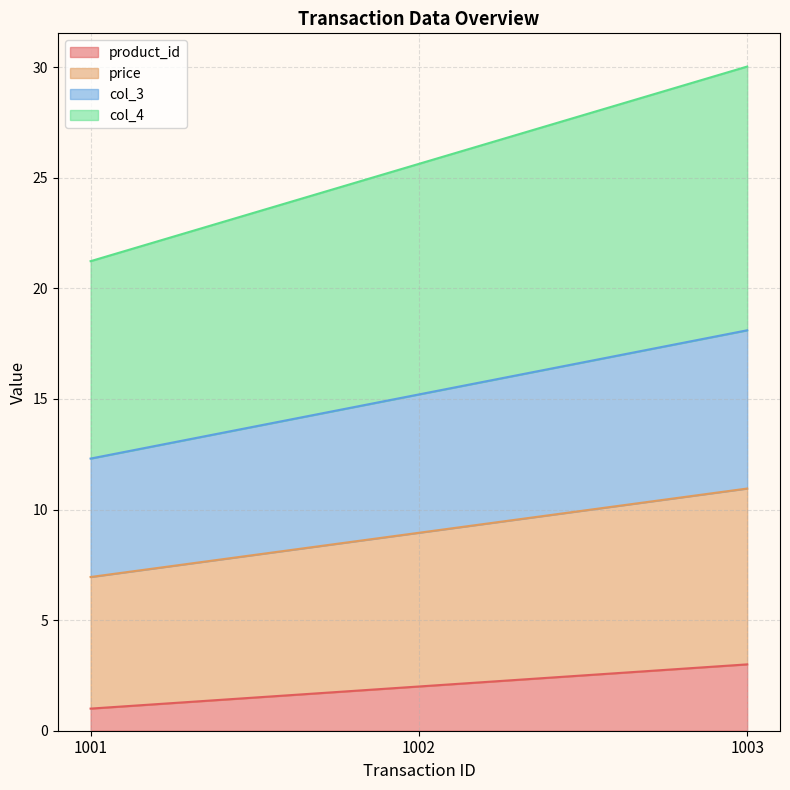

What is the highest value of the product_id series?

3.0